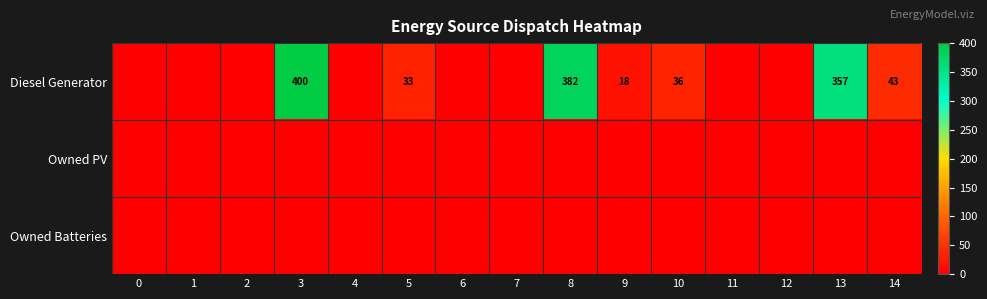

Which category has the highest value across all series?

3